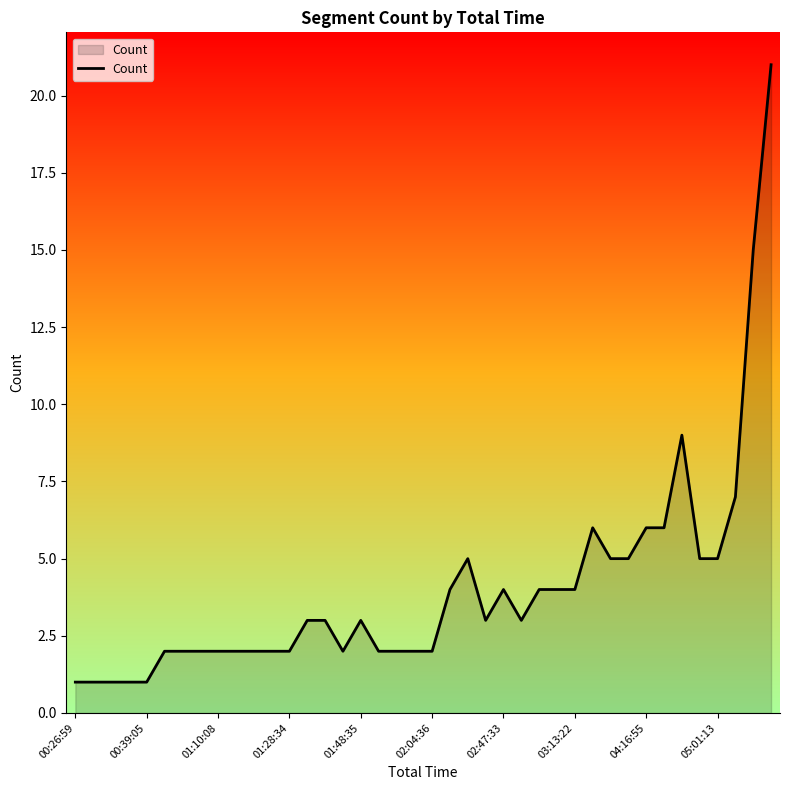

What is the maximum value shown in the chart?

21